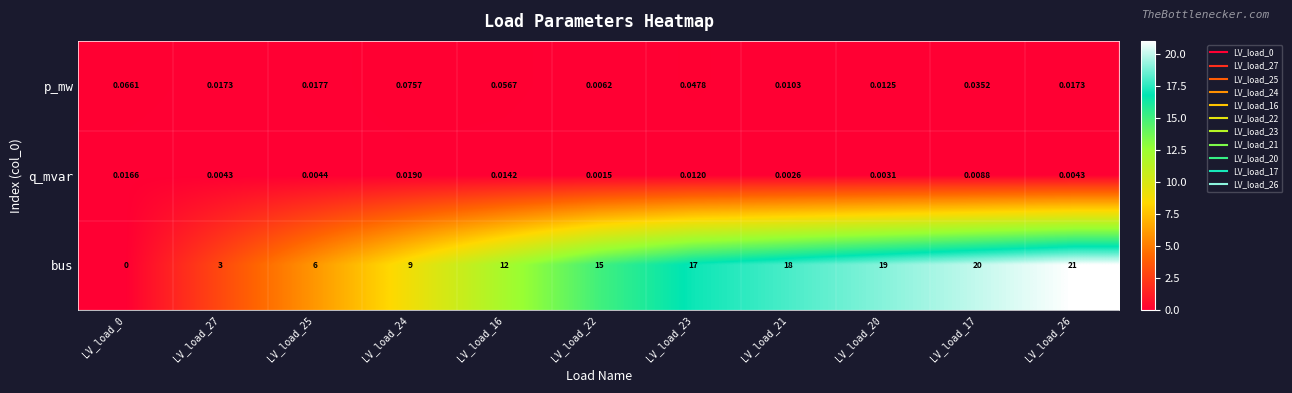

Rank the series by their maximum value, from lowest to highest.

q_mvar, p_mw, bus